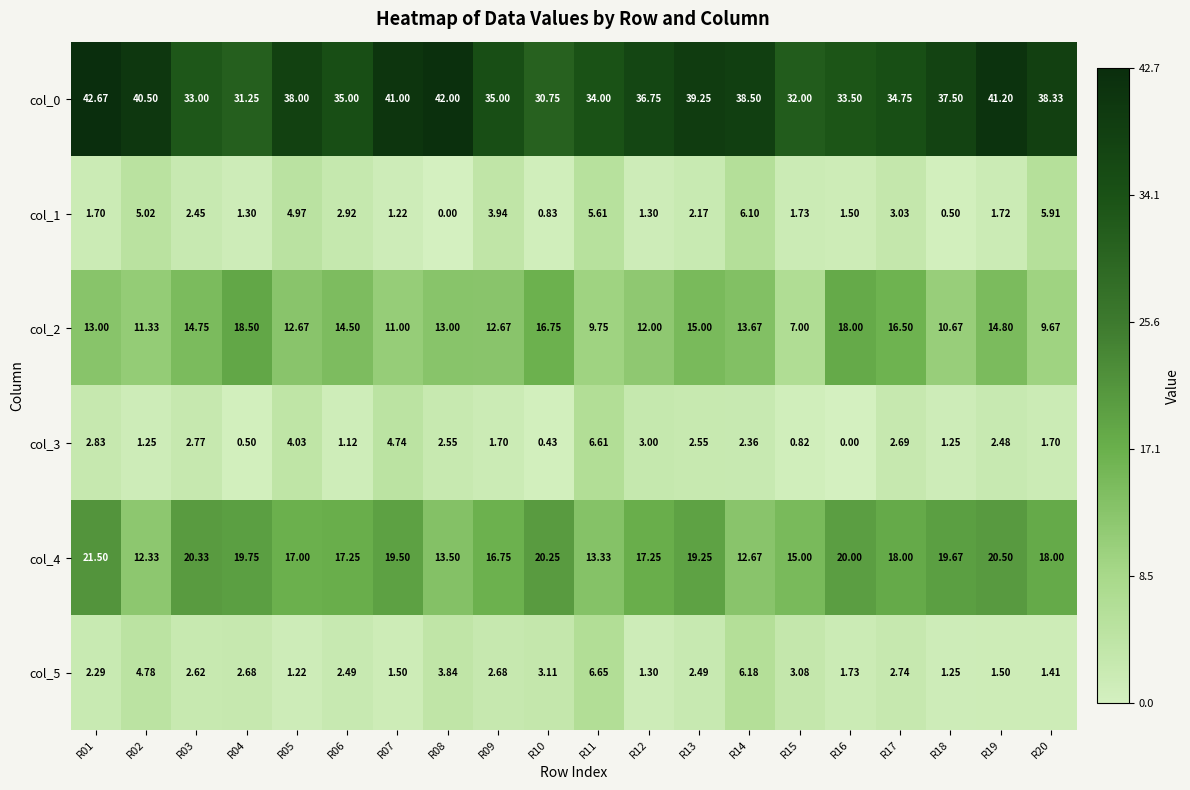

At how many categories does at least one series exceed 14?

20